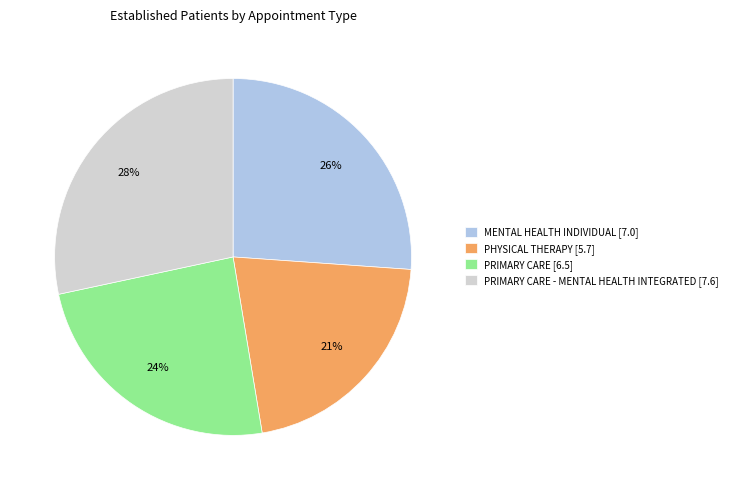

What percentage is the PHYSICAL THERAPY [5.7] slice, to the nearest percent?

21%